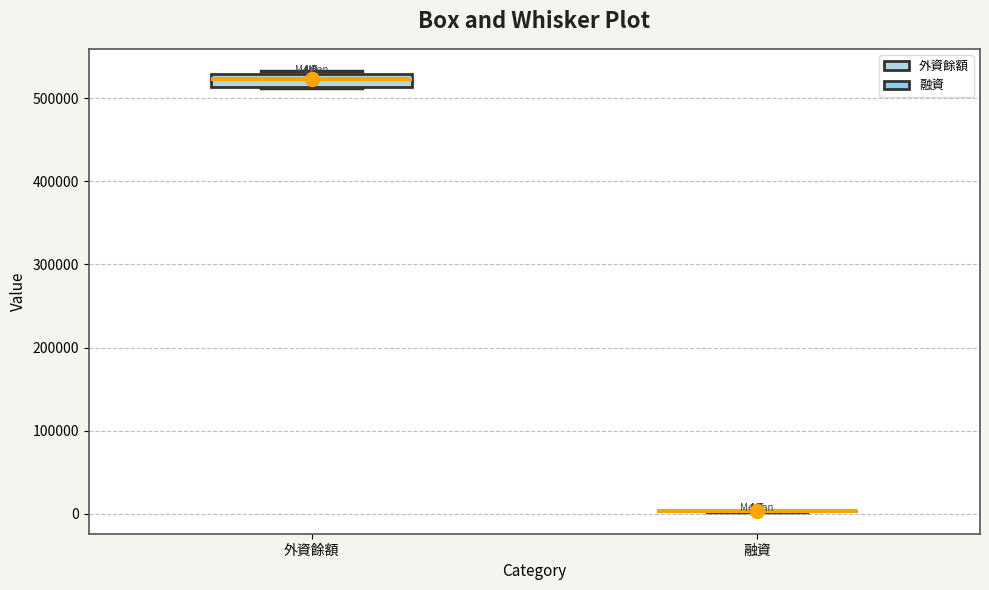

Reading left to right, read every box against the y-axis: the position of its median line, the range the box covers, and the ends of its whiskers. The values are not printed on the chart, so give them approximately, as read against the axis.

外資餘額: median 520000, box 510000 to 530000, whiskers 510000 to 530000 (just above the box's upper edge)
融資: box collapsed to a line at 0, whiskers 0 to 0